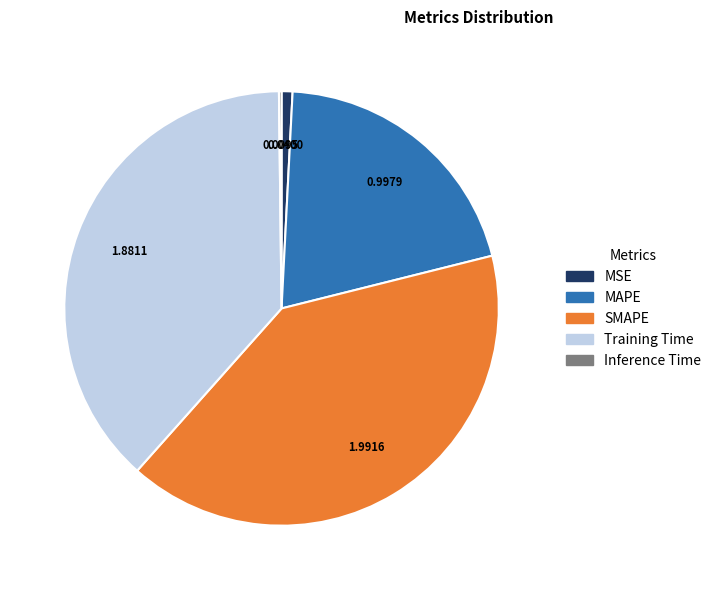

Does MSE account for over 50% of the chart?

No